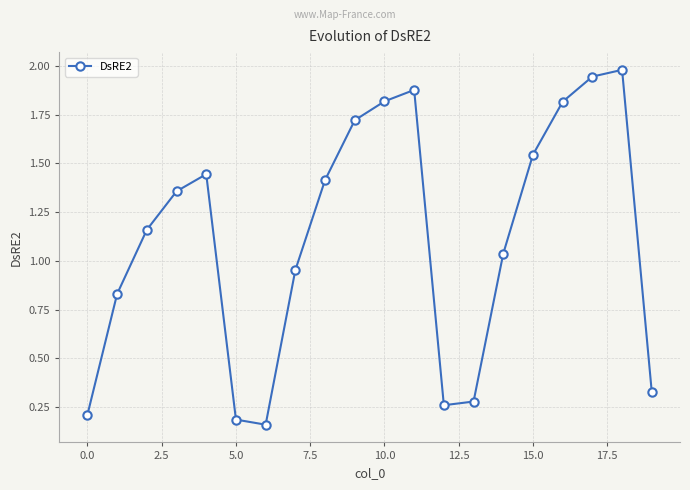

True or false: there are more than 1 points higher than both neighbors.

True